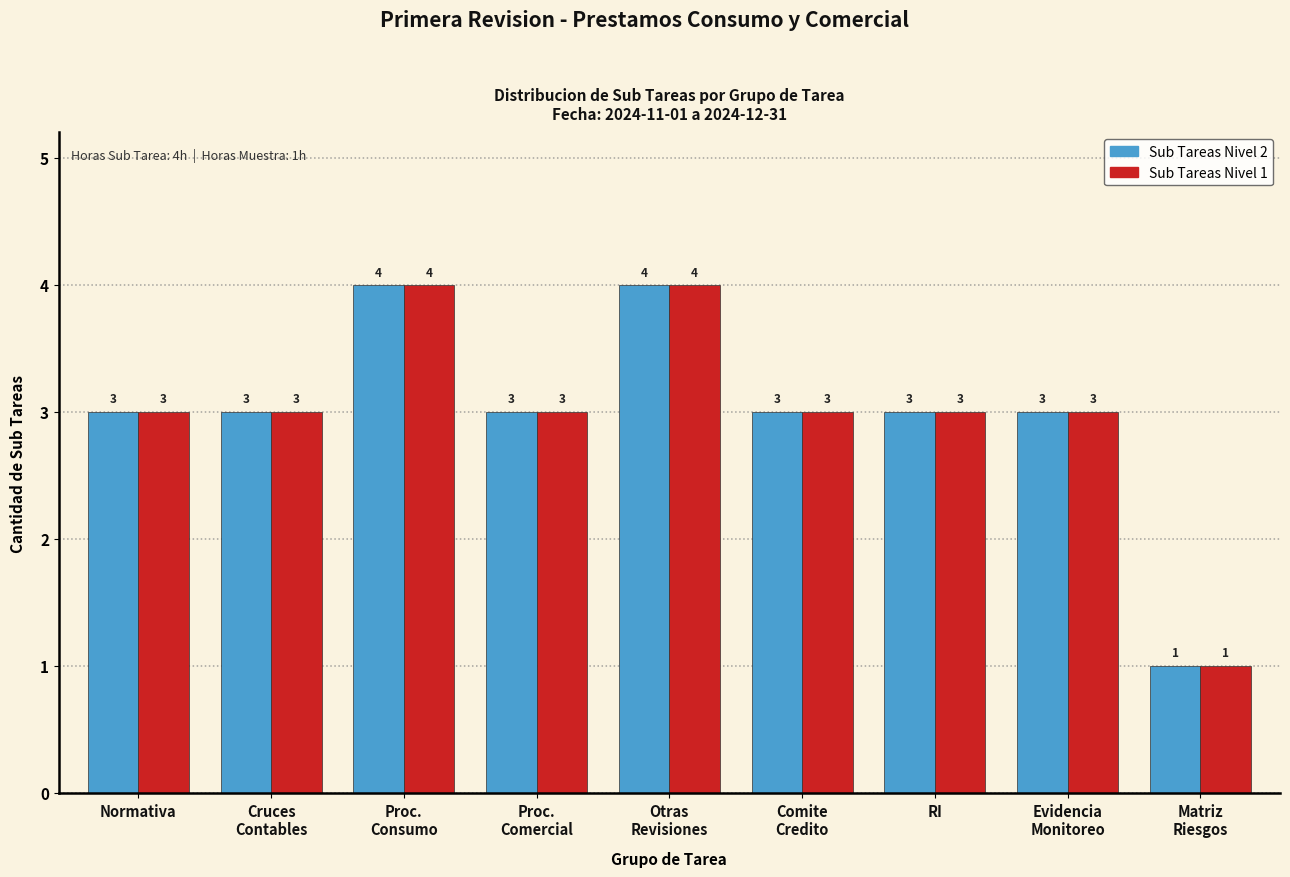

What is the greatest value displayed?

4